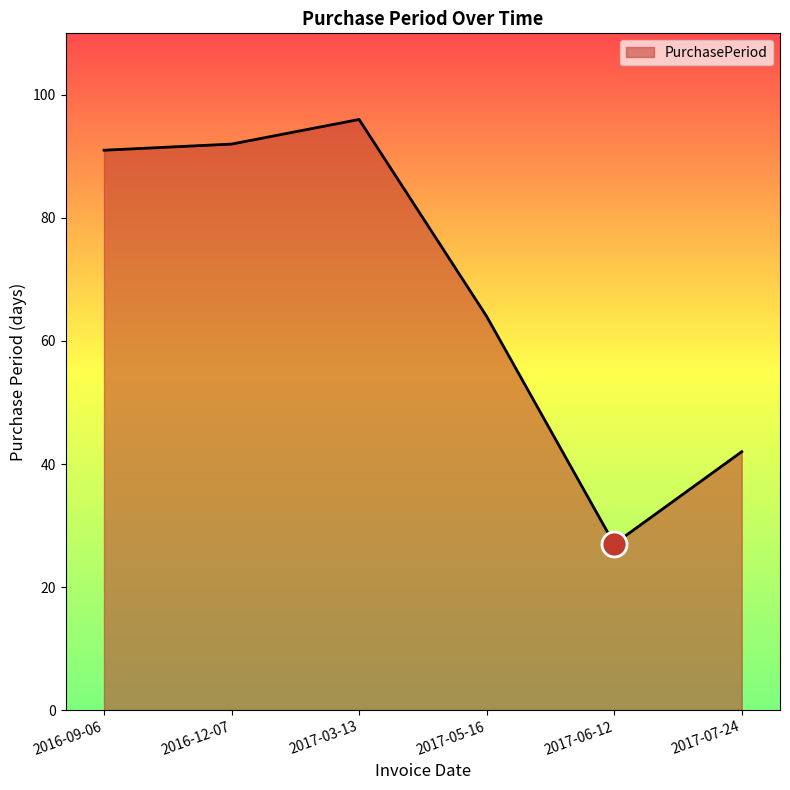

Where is the data nearest to the value 61?

2017-05-16